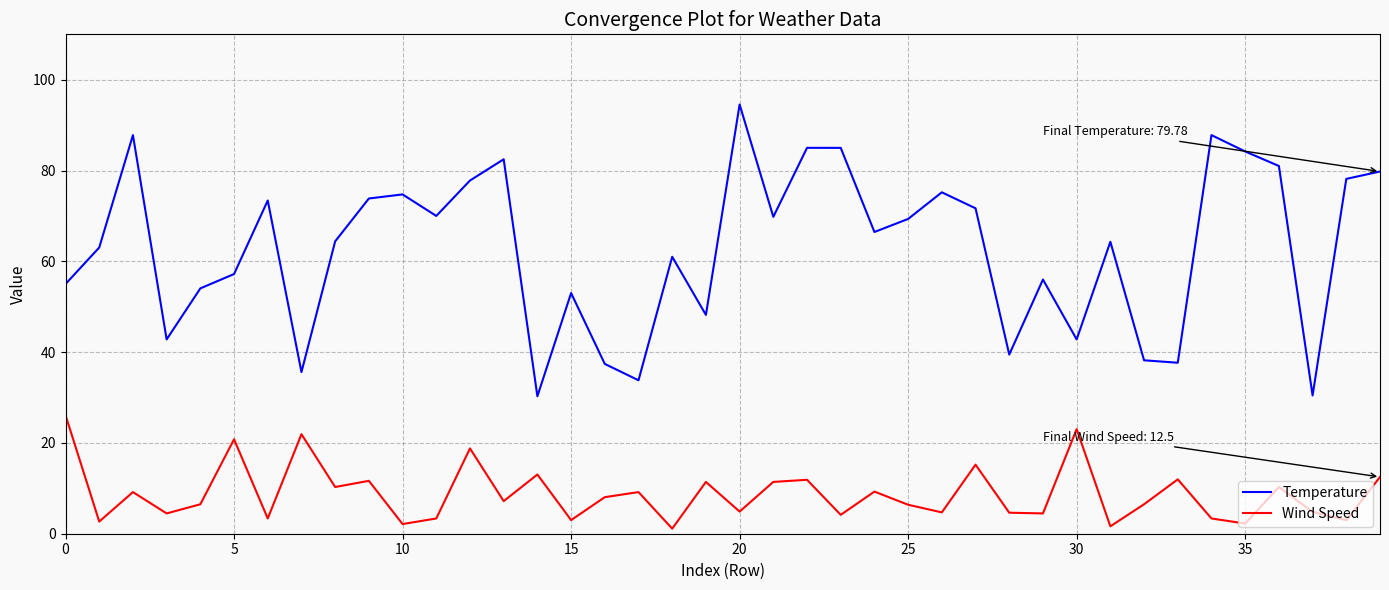

True or false: Wind Speed and Temperature cross at least once.

False